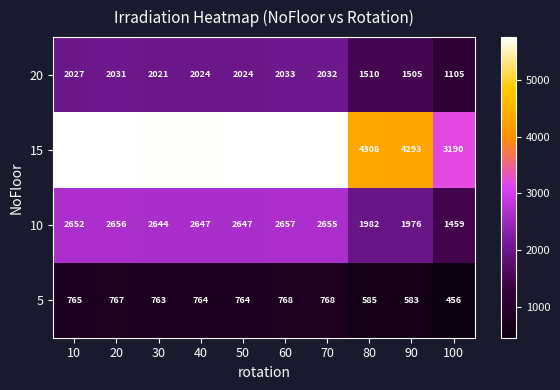

The 15 series shows 5734 at 40. True or false?

True